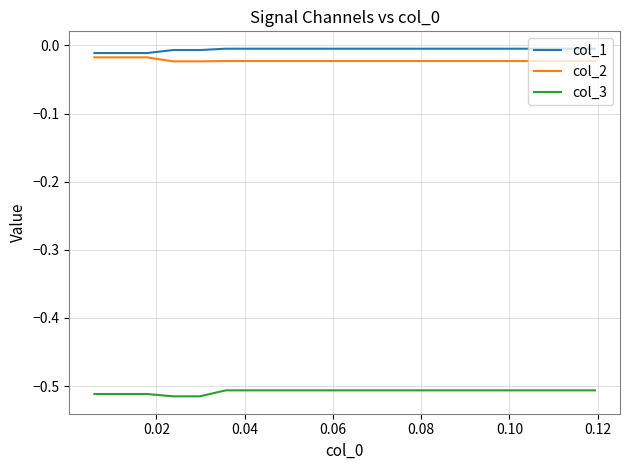

True or false: col_3 and col_1 cross at least once.

False